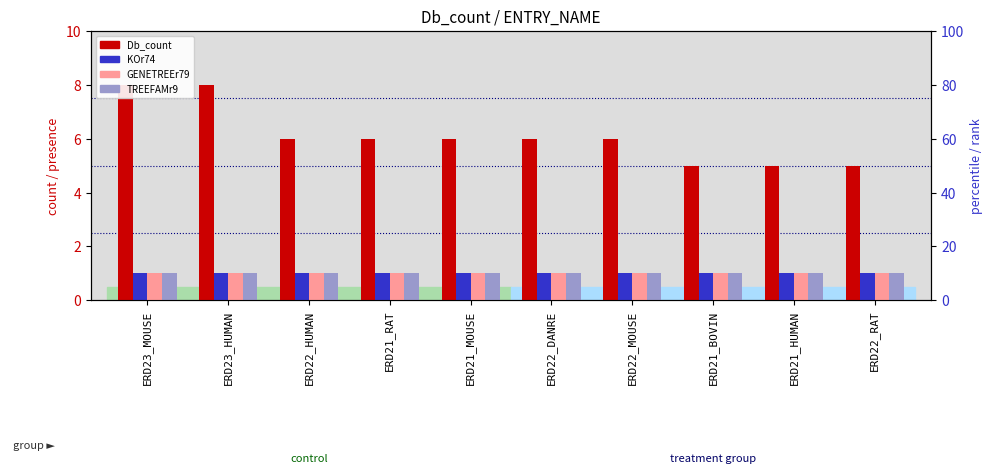

Count the number of categories in the chart.

10